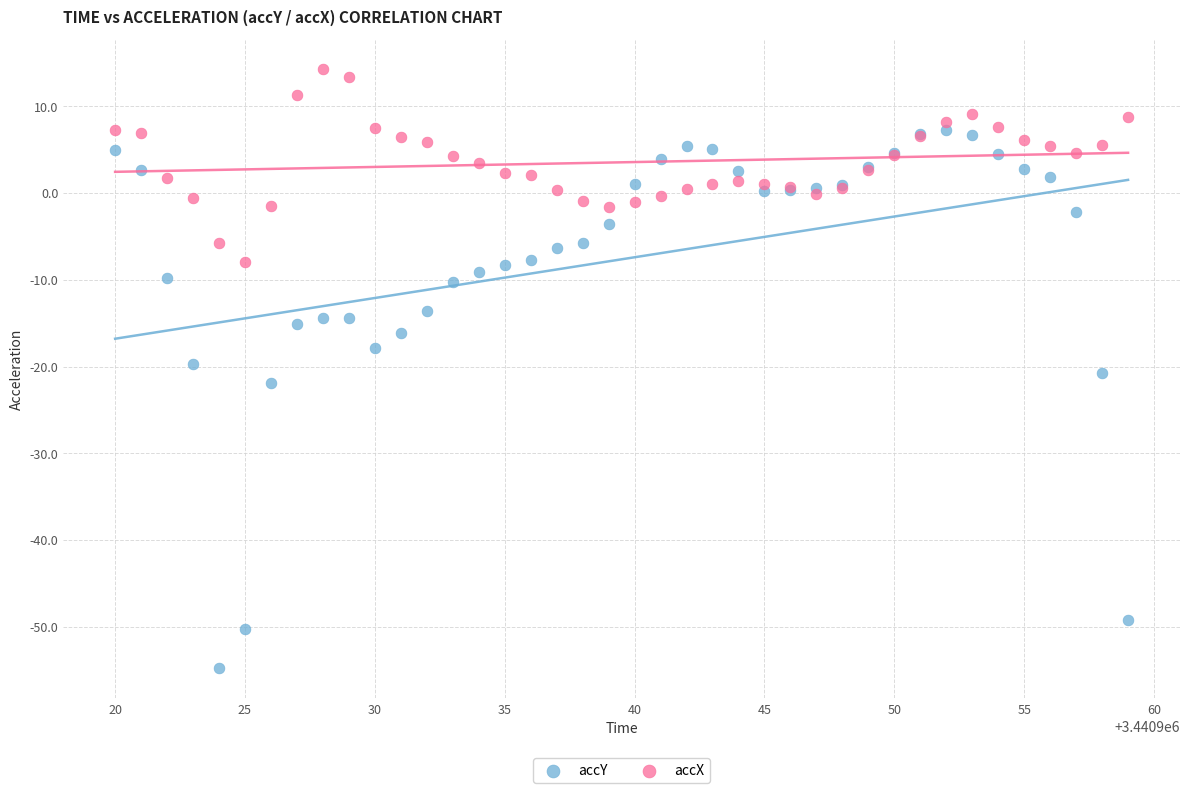

In the accY series, what Y value is closest to -23?

-21.9